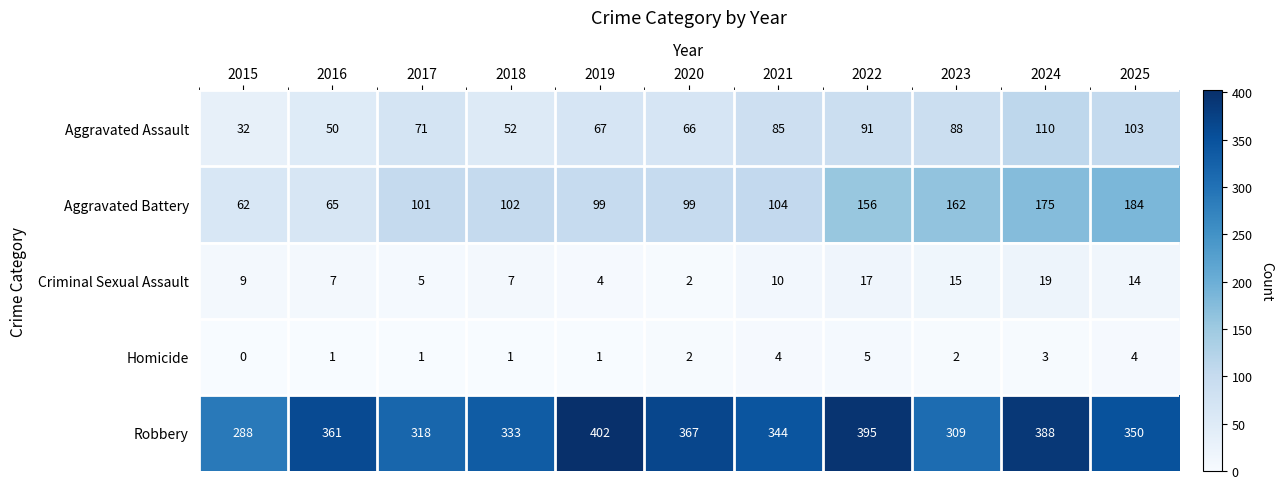

What is the difference between the Aggravated Battery values at 2017 and 2024?

74